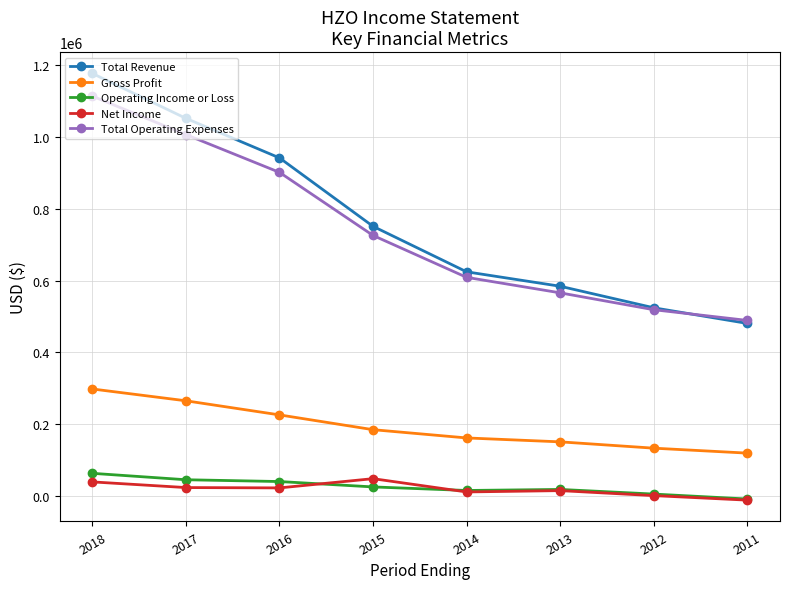

True or false: Gross Profit and Total Operating Expenses cross at least once.

False